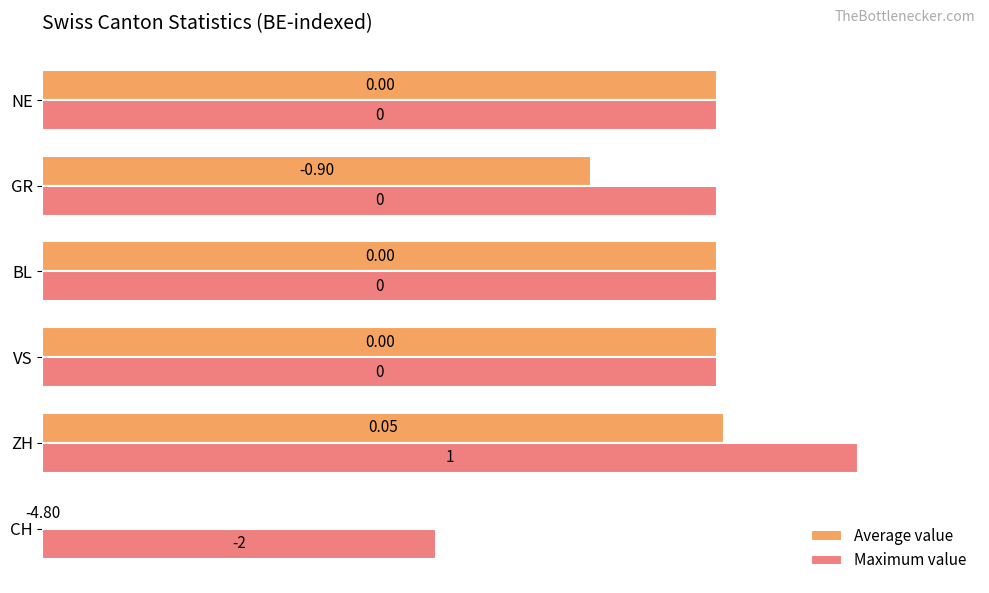

Which series has the widest spread of values?

Average value